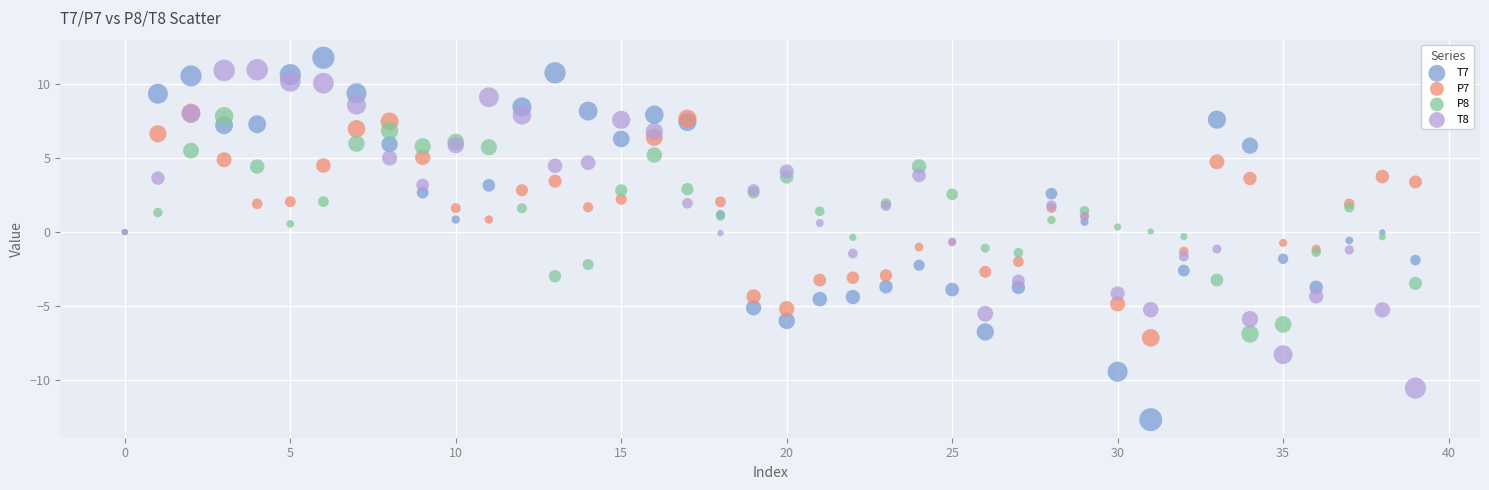

What are all the series names shown in the legend?

T7, P7, P8, T8